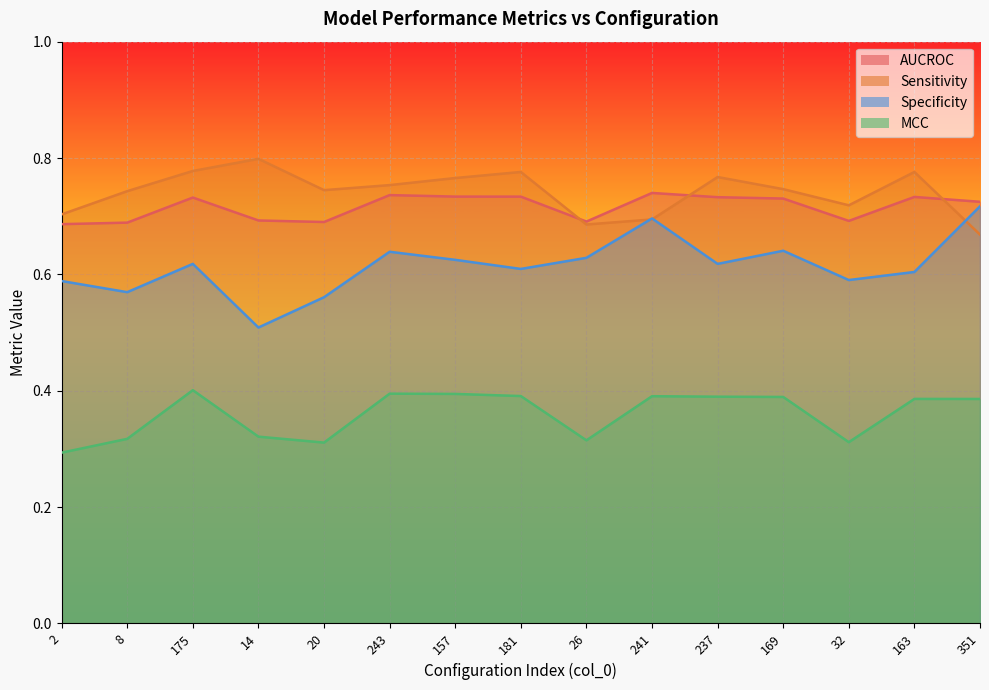

True or false: AUCROC has more than 0 points higher than both neighbors.

True